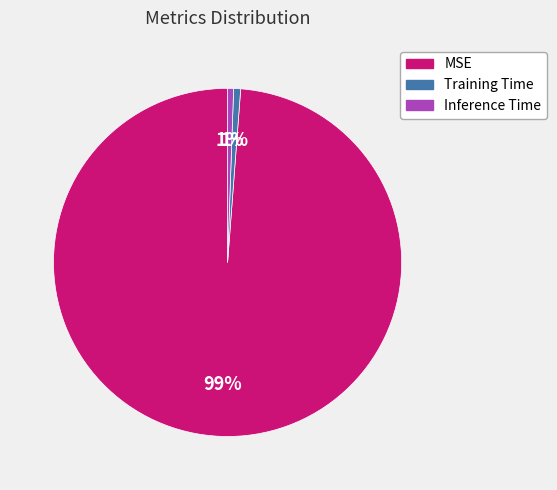

Is the sum of Inference Time and Training Time greater than half?

No